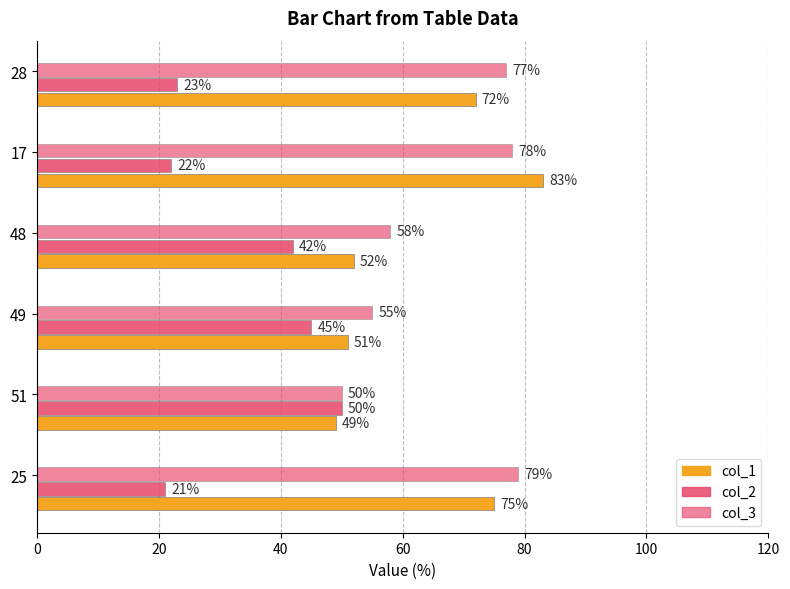

How many categories are shown in the chart?

6